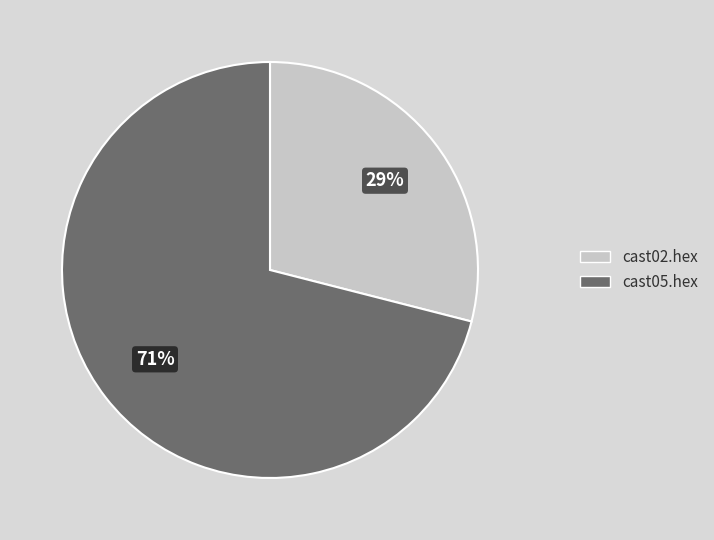

Which category has the smallest portion of the pie?

cast02.hex